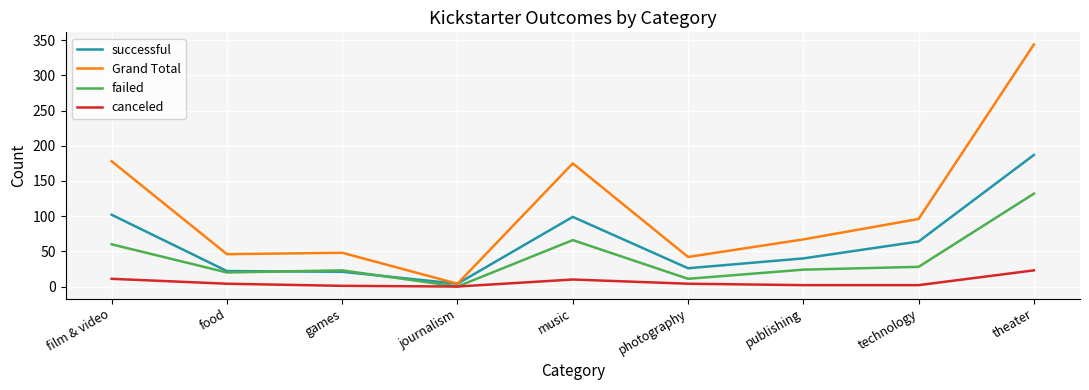

What value does the Grand Total series have at film & video?

178